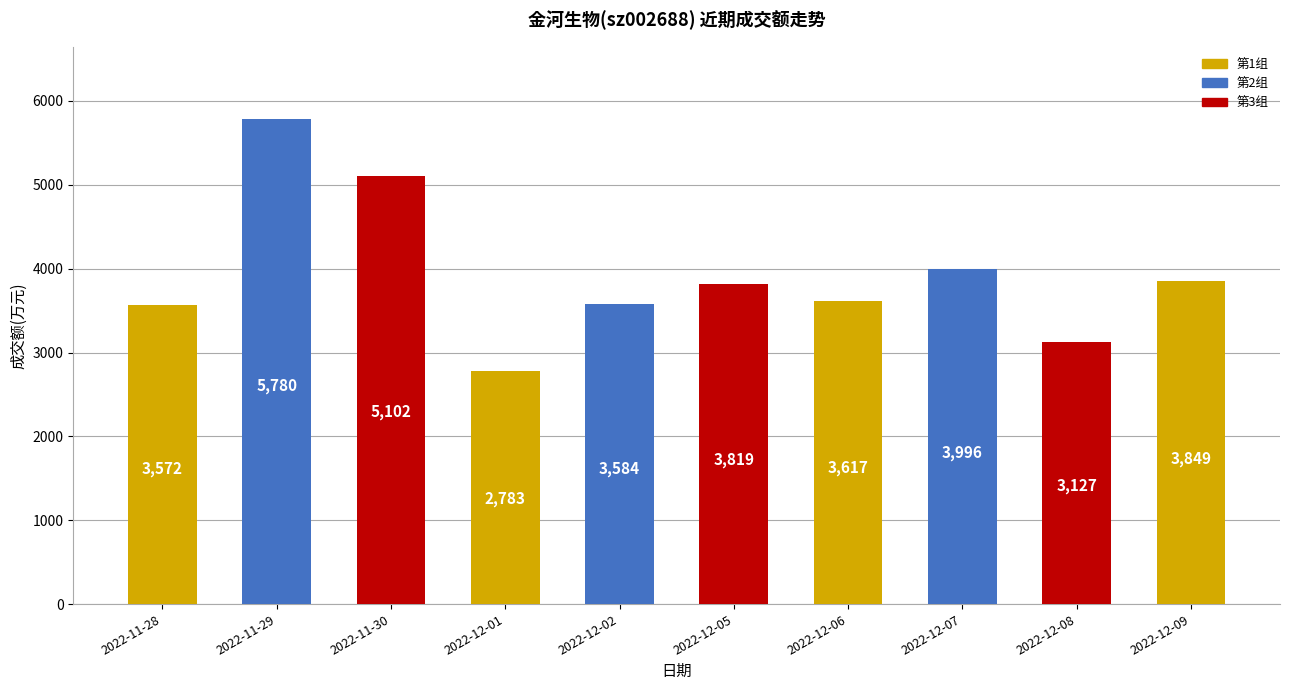

List the labels in order of value, smallest first.

2022-12-01, 2022-12-08, 2022-11-28, 2022-12-02, 2022-12-06, 2022-12-05, 2022-12-09, 2022-12-07, 2022-11-30, 2022-11-29